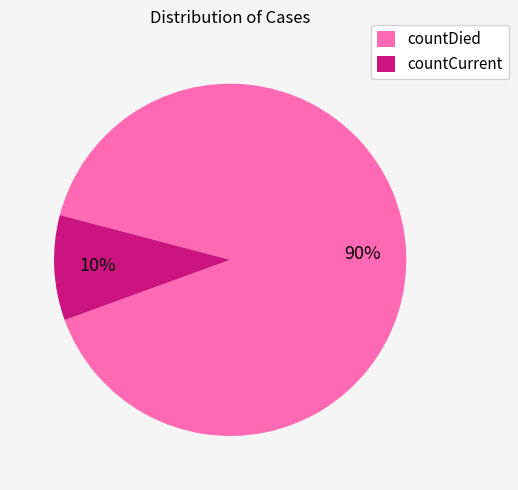

To the nearest percent, what is the average slice percentage?

50%